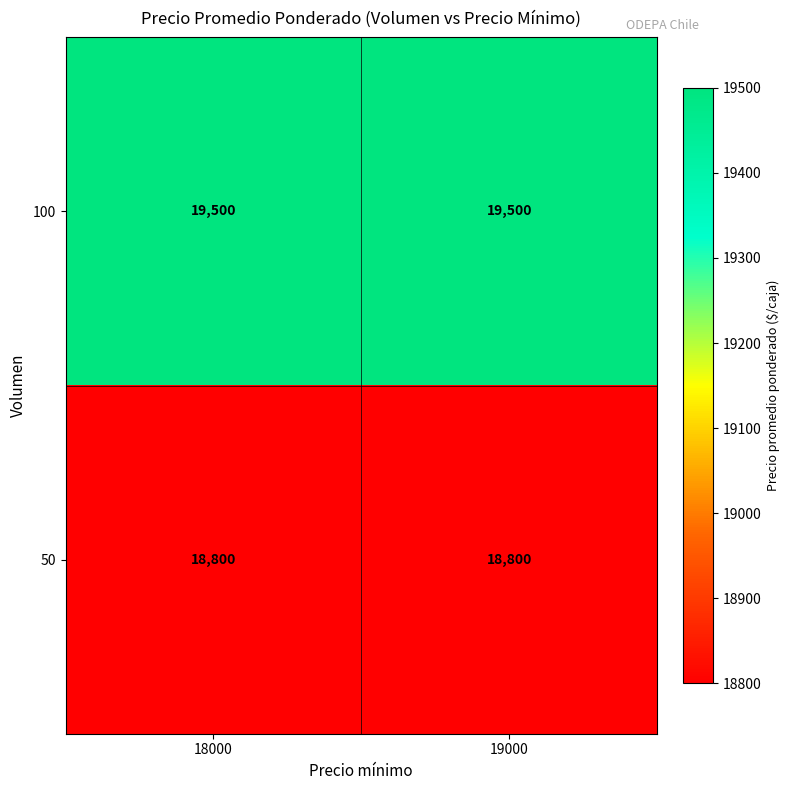

What is the total value across all series at 19000?

38300